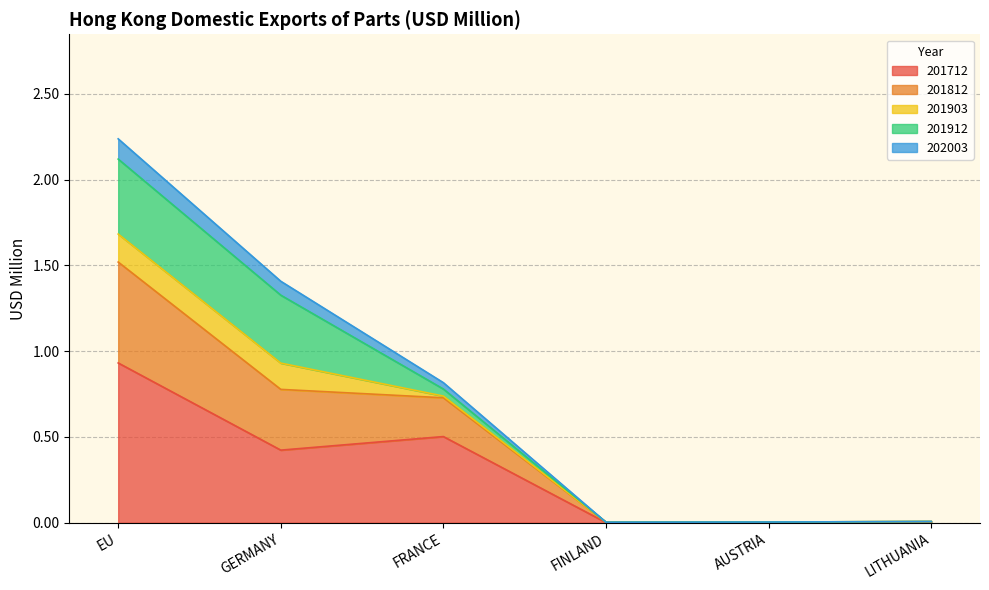

What are all the series names shown in the legend?

201712, 201812, 201903, 201912, 202003